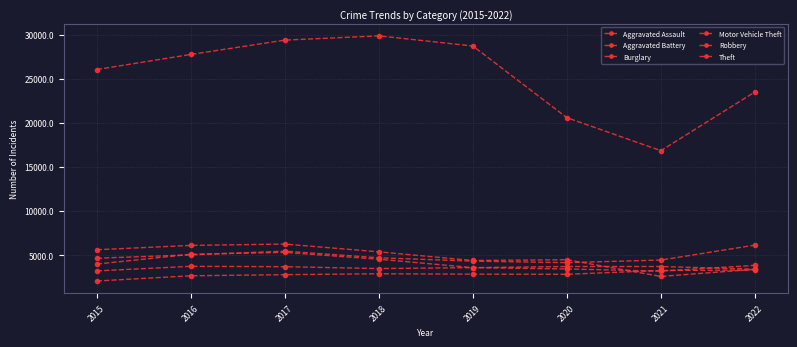

At which category is the sum across all series the highest?

2017